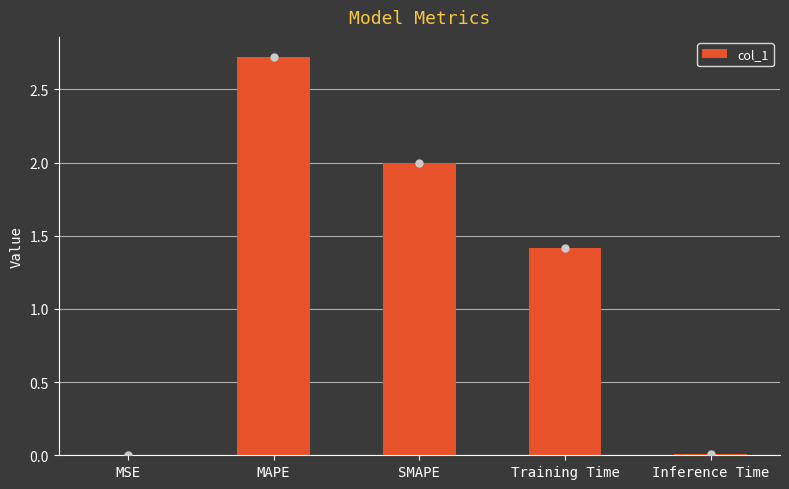

Are the bars grouped side by side (vs. stacked)?

No